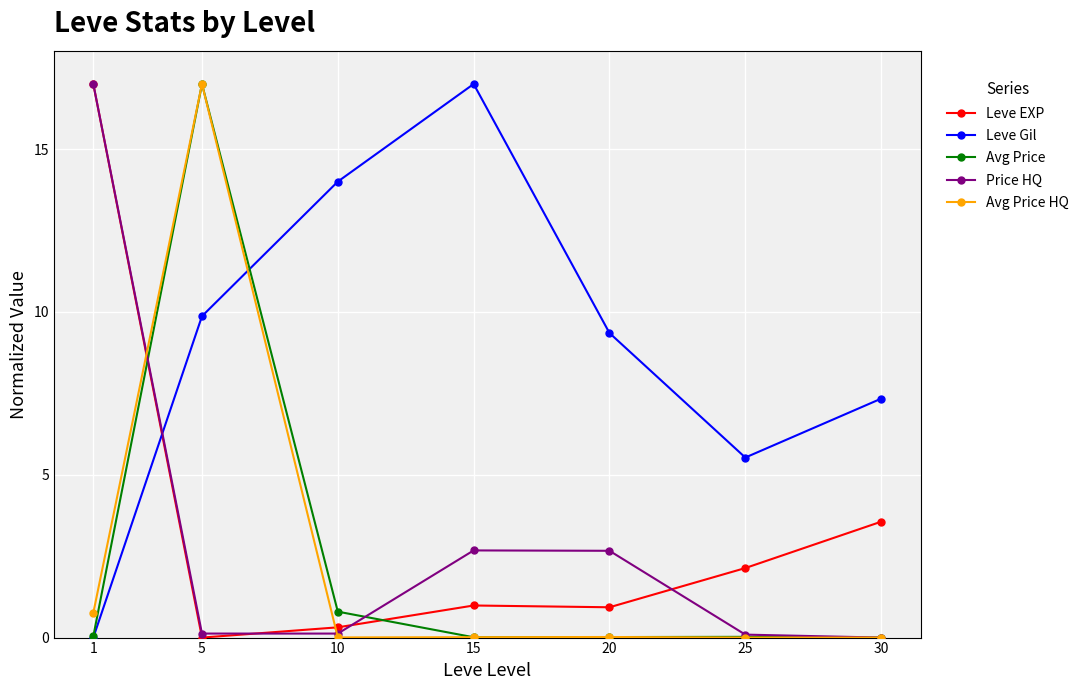

True or false: Price HQ and Avg Price HQ cross at least once.

True